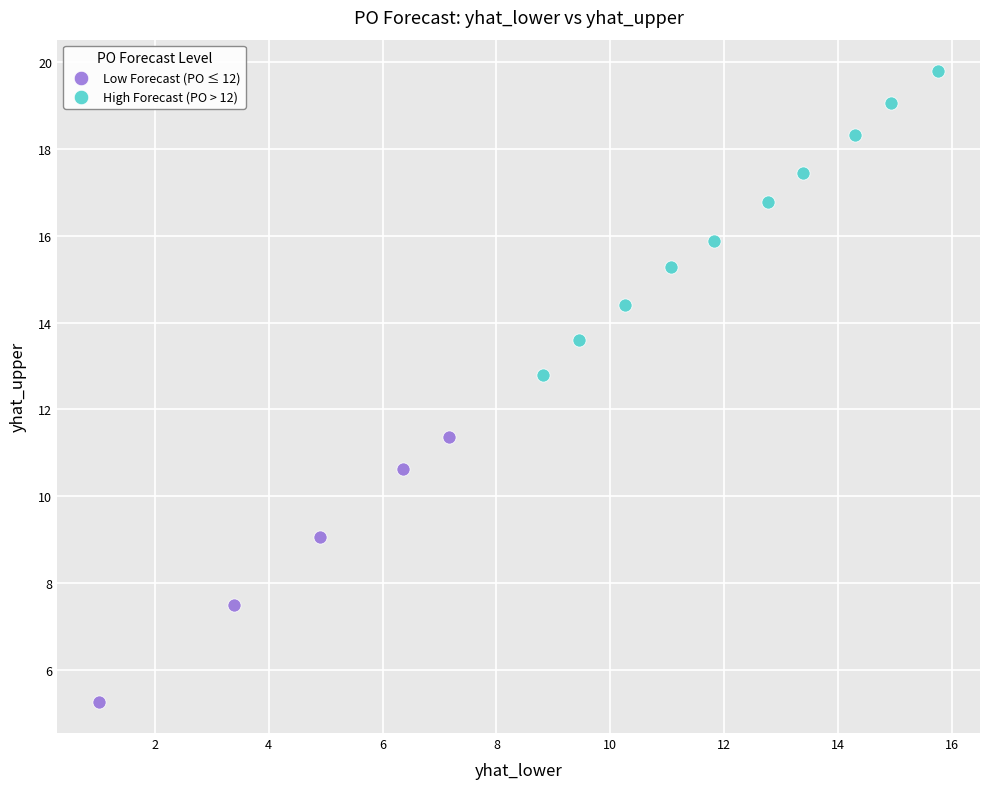

Which series has the widest spread of Y values?

High Forecast (PO > 12)